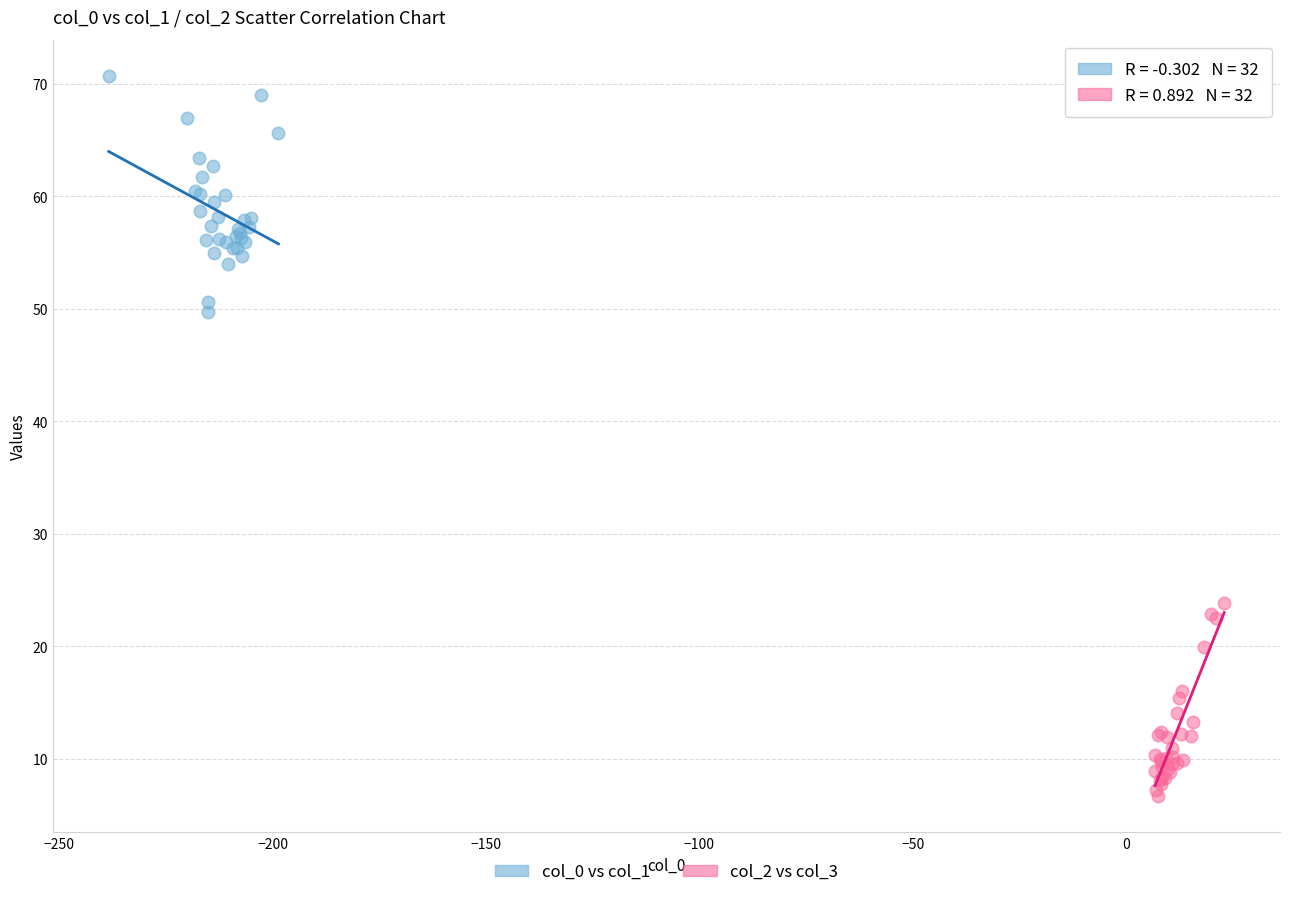

Which series contains the lowest Y value?

col_2 vs col_3